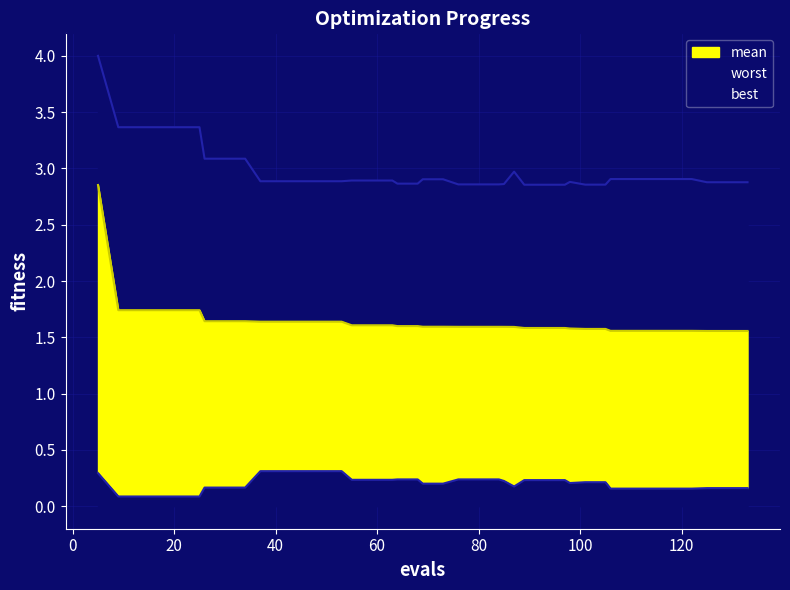

The value of mean at 125 is 1.6. True or false?

True